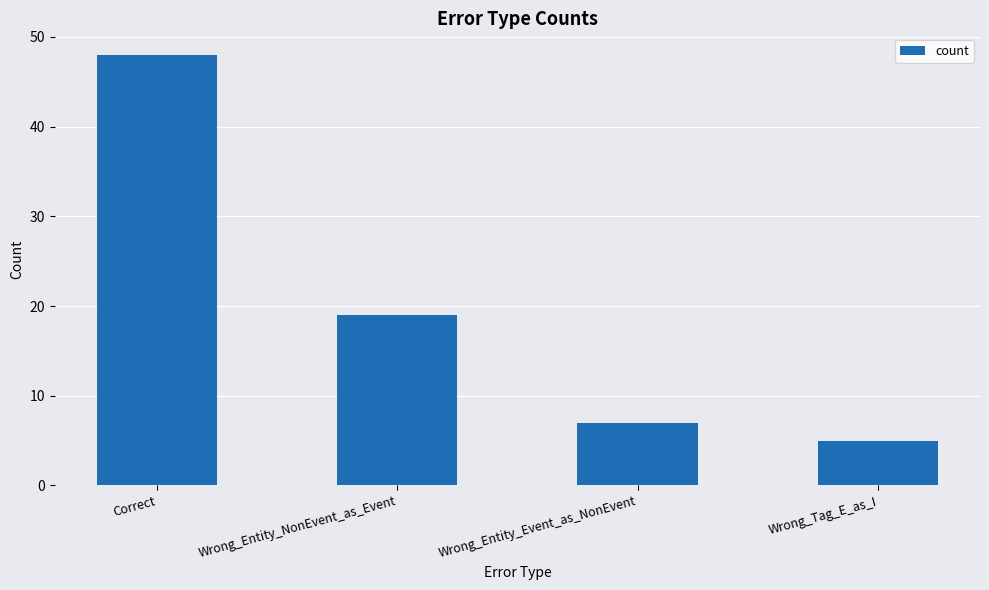

Count the number of categories in the chart.

4